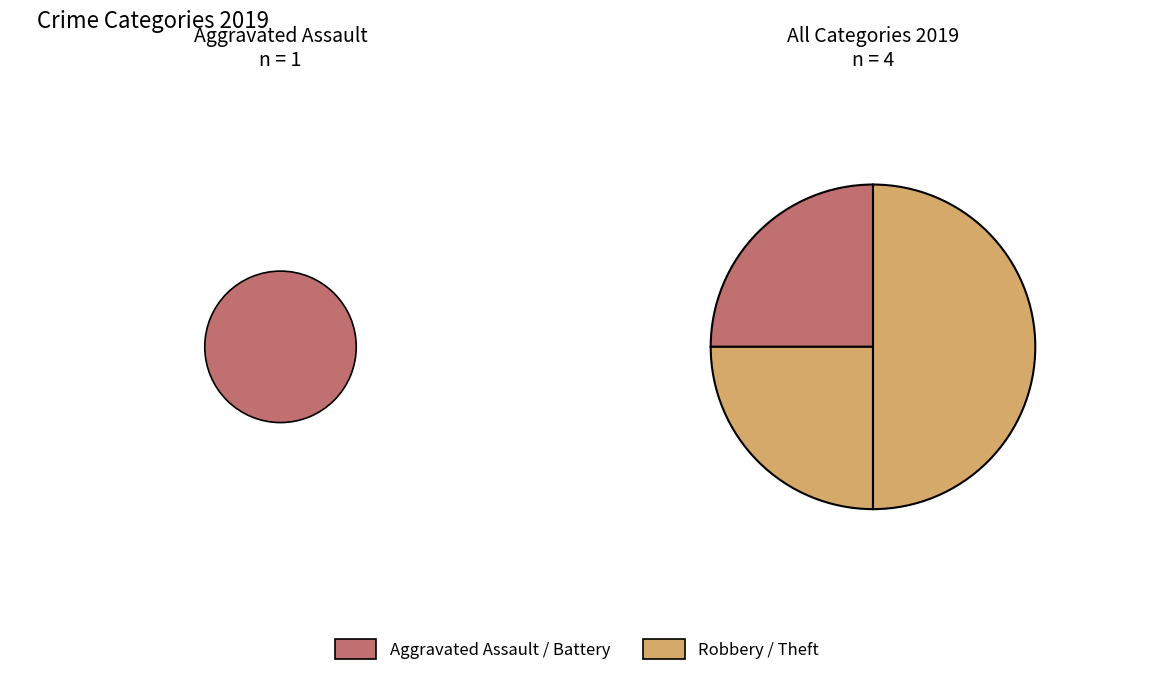

Count the number of slices in the pie.

4